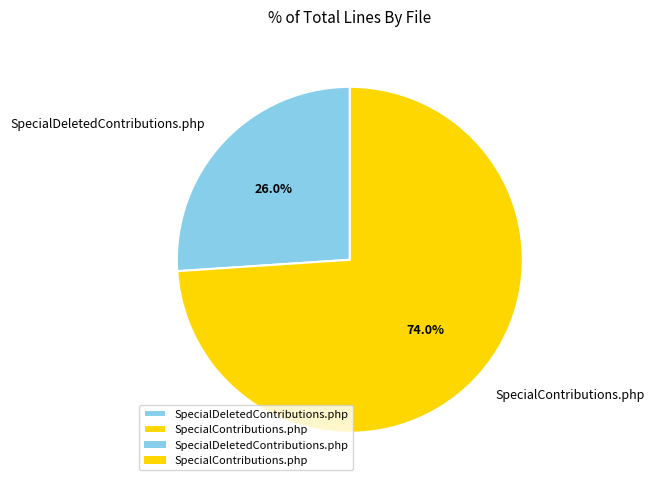

How many segments does this pie chart have?

2